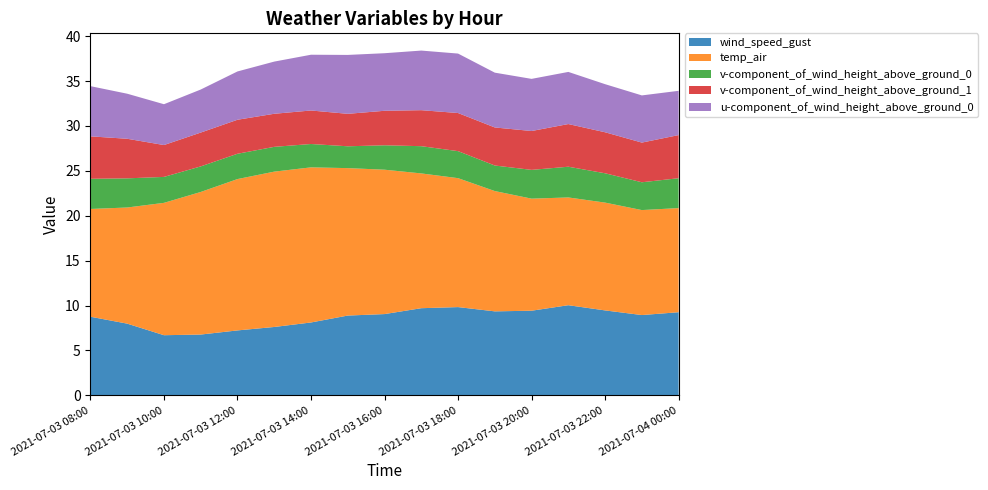

Reading left to right, transcribe all the data shown in this chart.

wind_speed_gust: 8.8	8.0	6.7	6.8	7.2	7.6	8.1	8.9	9.1	9.7	9.8	9.4	9.4	10.0	9.5	8.9	9.3
temp_air: 12.0	12.9	14.7	15.9	16.9	17.3	17.3	16.4	16.1	15.0	14.4	13.4	12.5	12.0	12.0	11.7	11.6
v-component_of_wind_height_above_ground_0: 3.4	3.2	2.9	2.8	2.8	2.8	2.6	2.4	2.7	3.0	3.0	2.8	3.2	3.4	3.3	3.1	3.3
v-component_of_wind_height_above_ground_1: 4.7	4.4	3.5	3.8	3.8	3.7	3.7	3.6	3.8	4.0	4.2	4.2	4.3	4.8	4.6	4.4	4.8
u-component_of_wind_height_above_ground_0: 5.6	5.0	4.5	4.8	5.4	5.8	6.2	6.6	6.4	6.6	6.6	6.1	5.8	5.8	5.4	5.3	4.9